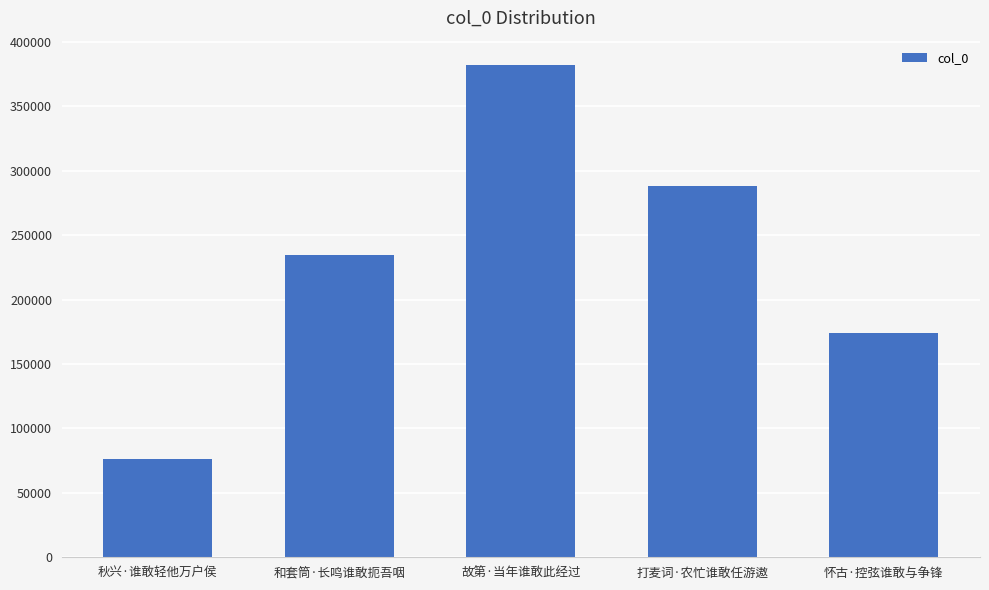

Reading left to right, extract all data points from this chart.

76153	234883	381968	288079	174408